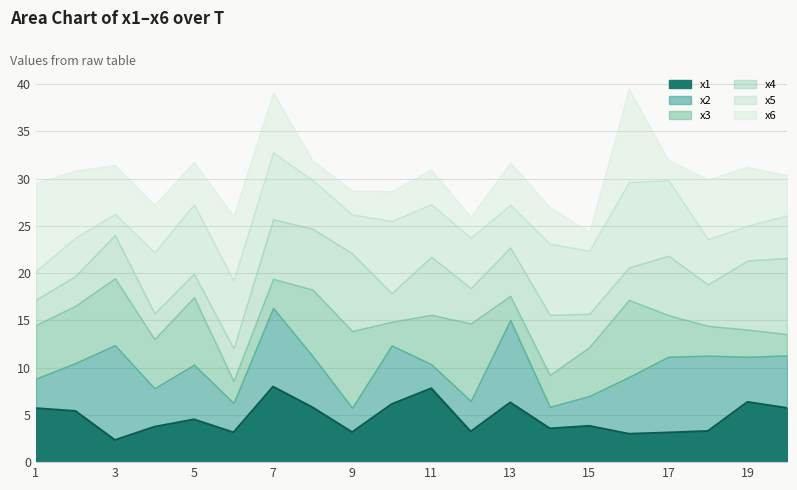

How many intersections are there between x2 and x1?

10